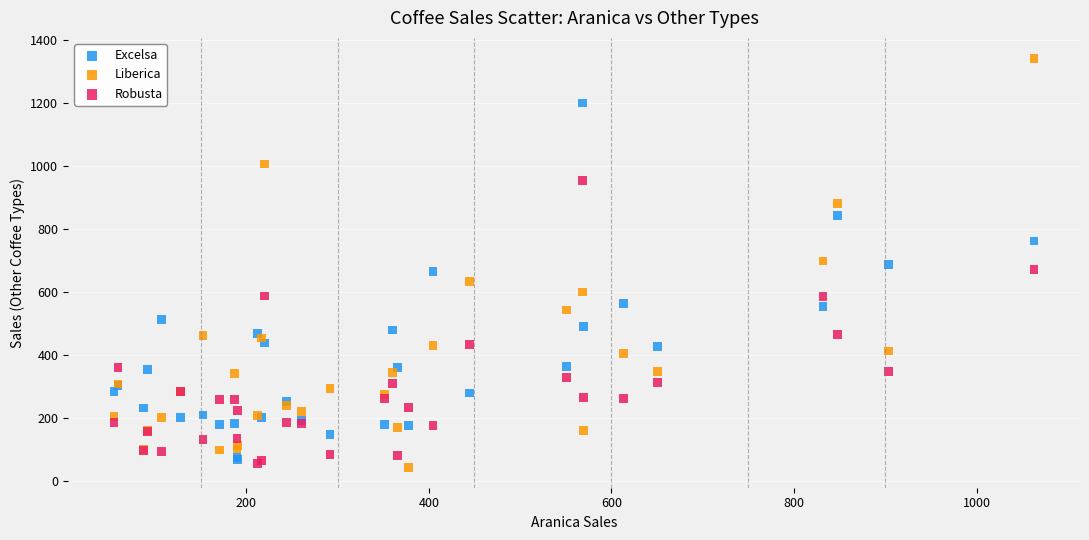

What is the X range (max minus min) for the scatter plot?

1007.9